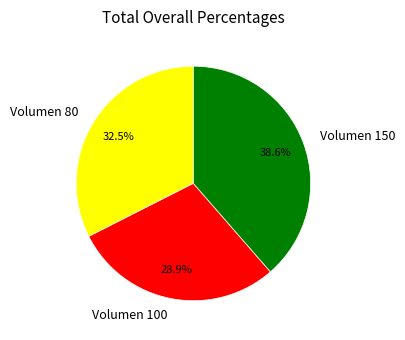

What is the ratio of the value at Volumen 80 to the value at Volumen 100?

1.1